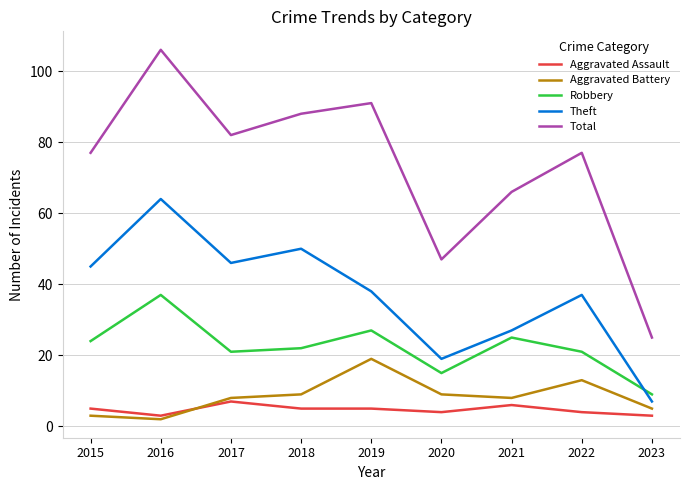

List the series in order of their peak value, highest first.

Total, Theft, Robbery, Aggravated Battery, Aggravated Assault